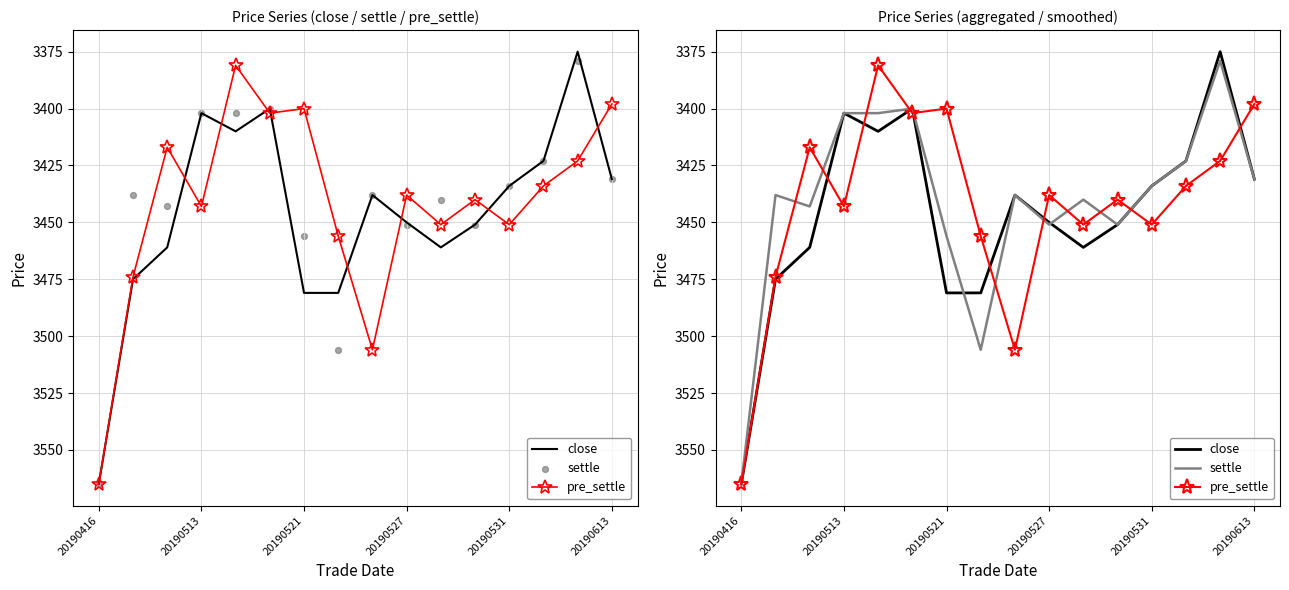

Is the value of close at 10 greater than the value of pre_settle at 20190521?

Yes